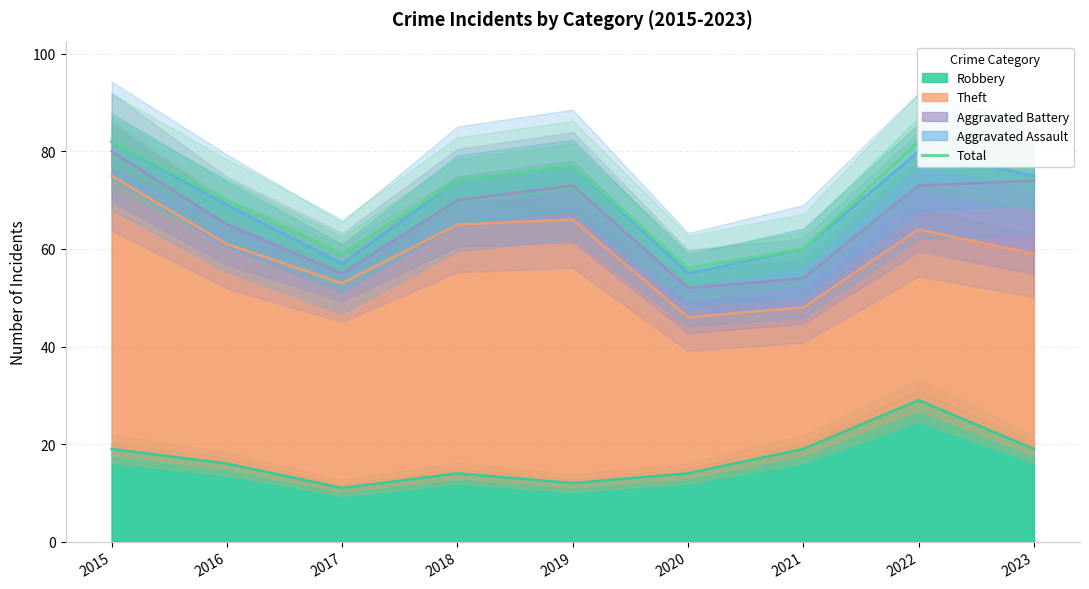

True or false: the data shows 136 at 2015.

False